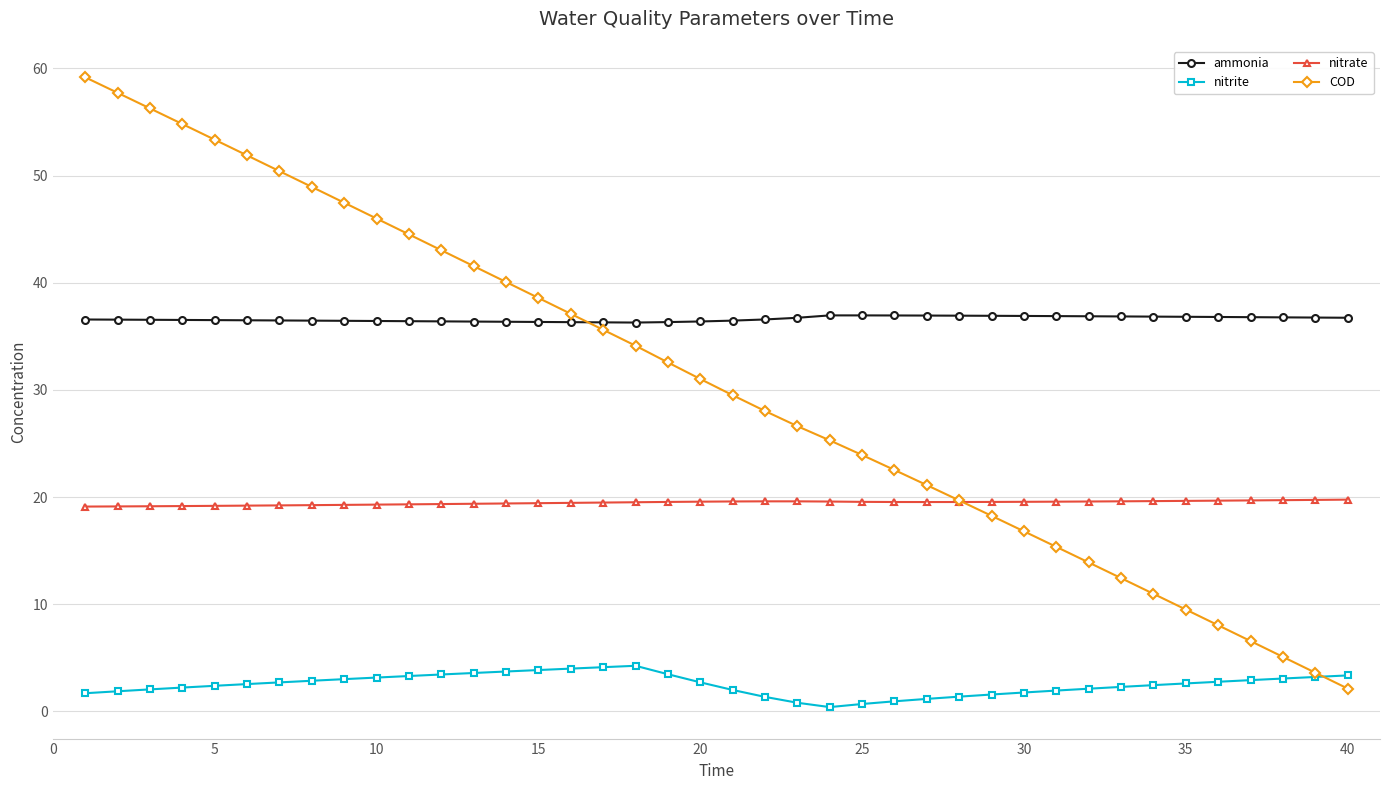

What is the maximum value for nitrate?

19.8